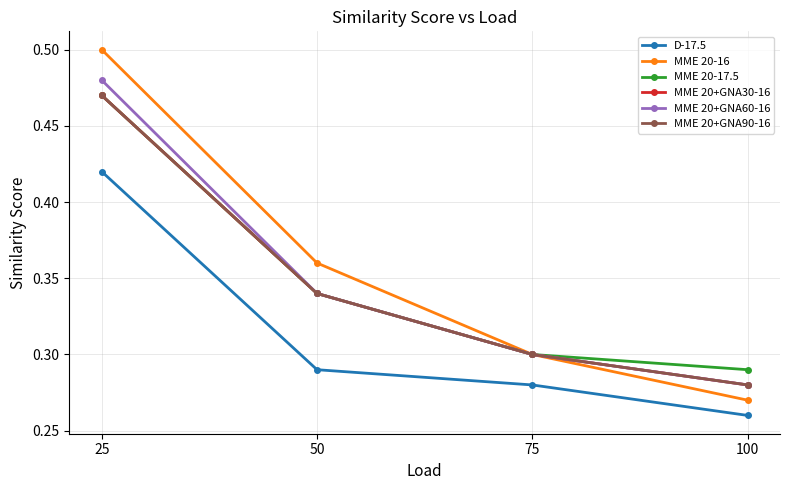

Is this an area chart (filled region under the line)?

No